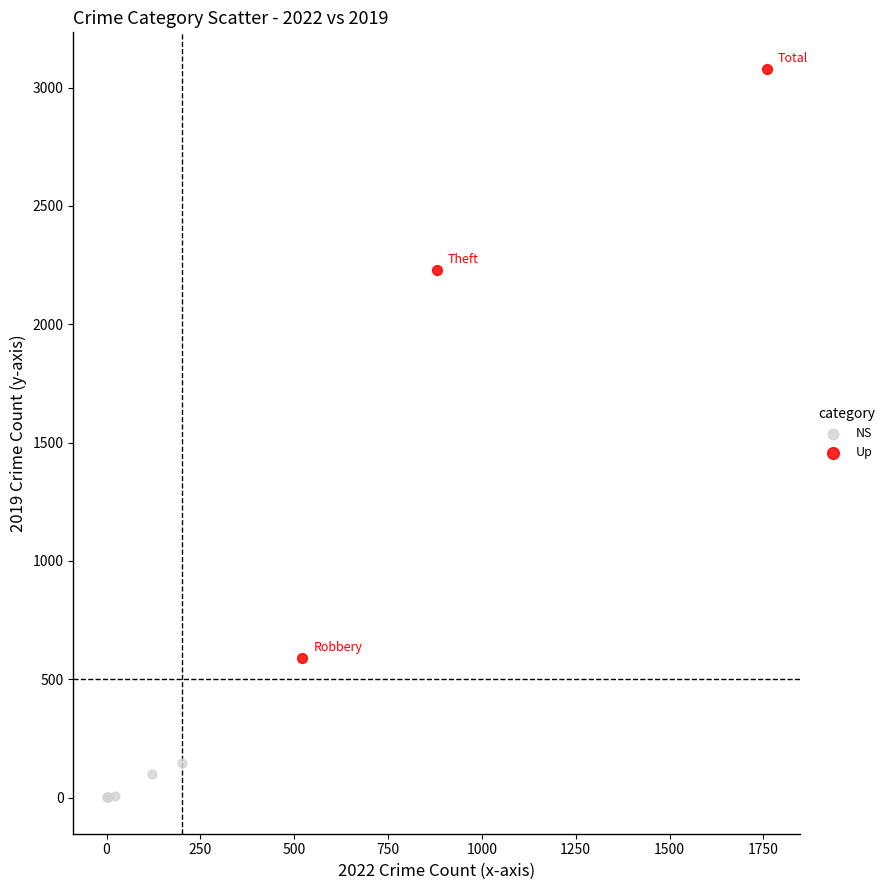

Which series has the widest spread of Y values?

Up